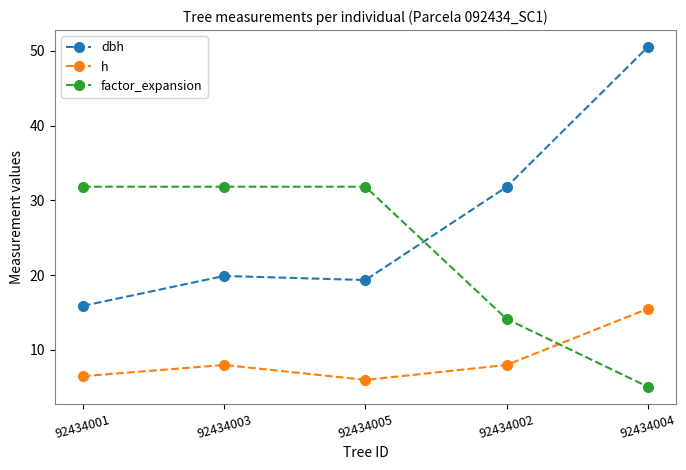

Count the number of categories in the chart.

5